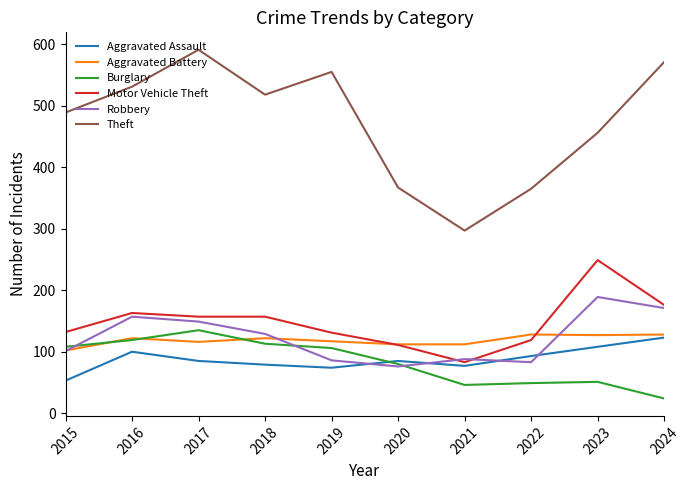

What is the total value across all series at 2023?

1180